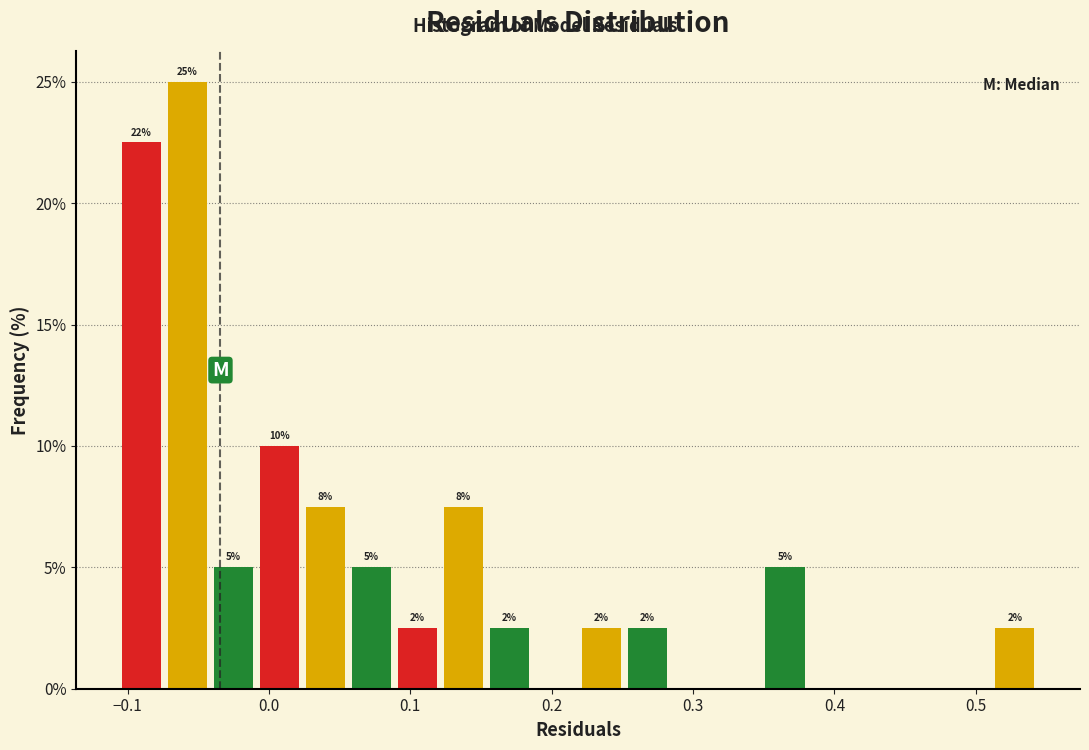

Read against the x-axis, roughly where is the centre of the tallest bar?

-0.06